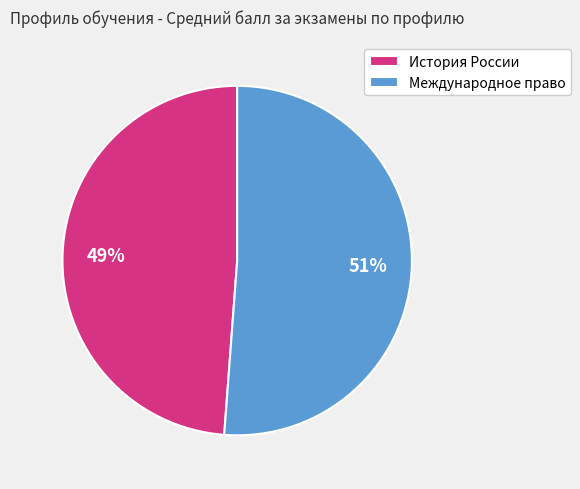

The Международное право slice represents 51% of the pie. True or false?

True